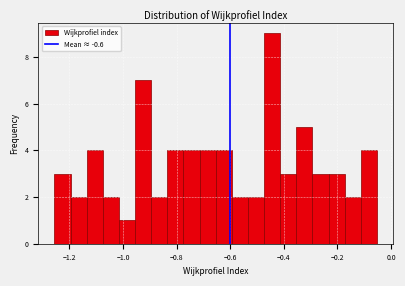

Read against the x-axis, roughly where is the centre of the tallest bar?

-0.44